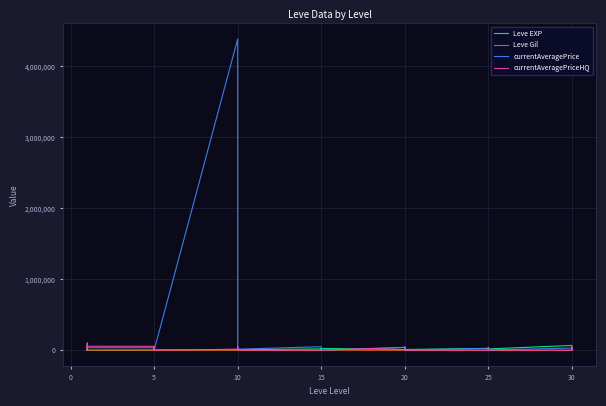

Reading right to left, what are all the values shown in this chart?

Leve EXP: 25900	31330	25900	67730	18490	36390	25250	21830	25250	25250	10710	8990	21600	18290	12960	10710	24790	13040	10100	24790	13040	18910	6880	9990	2230	7880	7880	9990	3600	1980	3600	3040	2230	3600	630	630	720	450	1	630
Leve Gil: 355	151	532	463	277	485	298	268	252	296	292	105	290	192	166	280	529	173	223	529	173	245	288	293	168	250	288	168	139	140	139	169	170	139	112	113	112	112	116	113
currentAveragePrice: 8381	29900	40261	31167	3400	6553	24750	0	0	27215	3400	50000	32474	0	20011	40042	0	5661	11733	0	50000	50000	14808	41667	5372	2700	53372	4385600	0	10003	21428	6140	1864	35997	35997	2700	0	100000	549	143
currentAveragePriceHQ: 10000	0	40261	0	0	7650	24750	0	0	0	0	0	0	0	20011	40042	0	8130	11733	0	0	0	0	0	7142	5000	53372	14999	0	0	50000	8999	3500	55995	55995	5000	0	100000	0	276